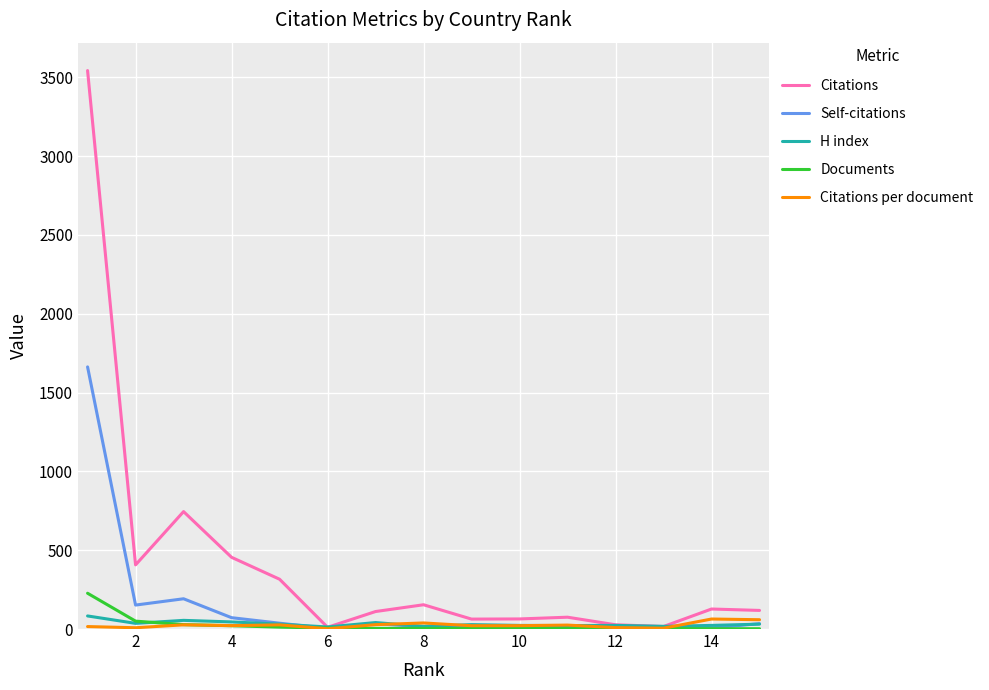

In Citations, how many points are higher than both neighbors (excluding endpoints)?

4